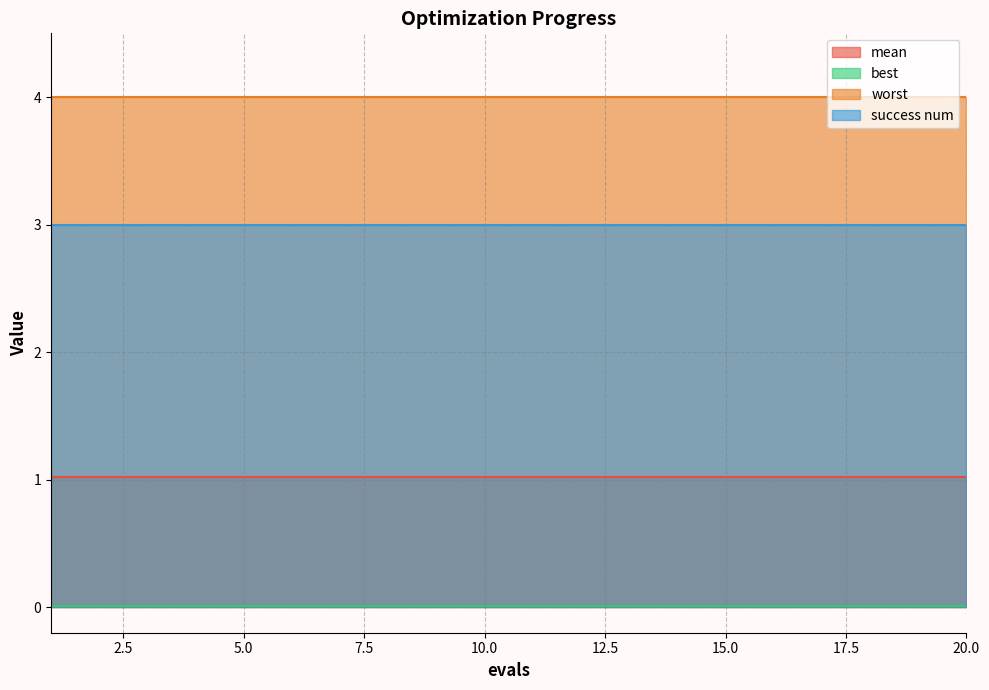

Is it true that best equals 0.0 at 14?

False